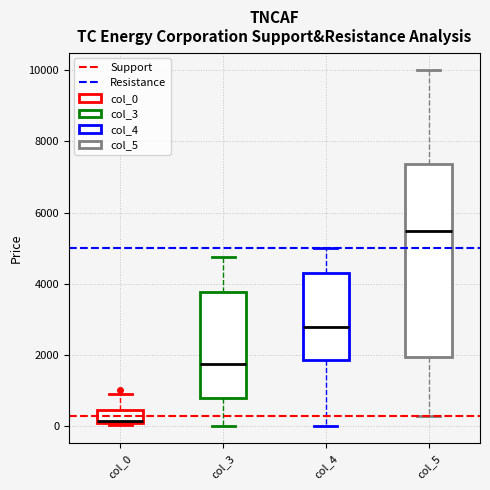

Where is the upper edge of the box for col_4 on the y-axis? The values are not printed on the chart, so give them approximately, as read against the axis.

4200